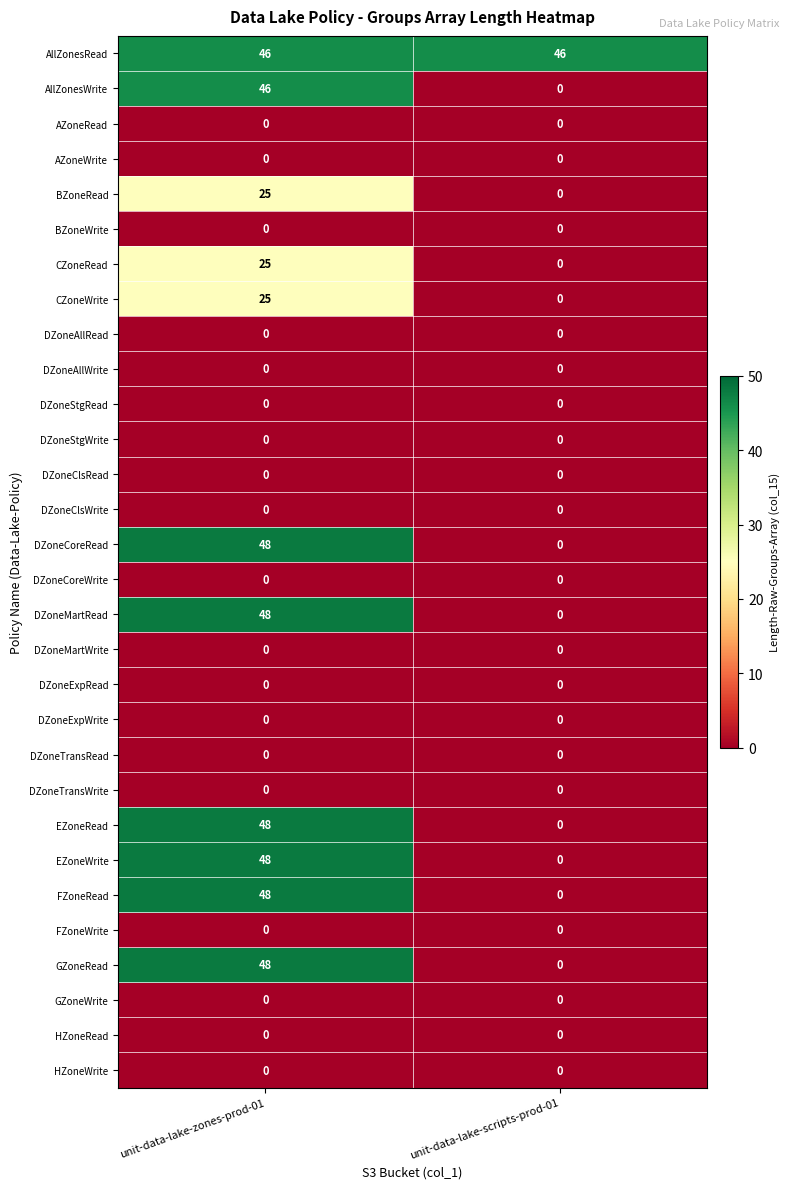

True or false: EZoneRead has a value of 0 at unit-data-lake-scripts-prod-01.

True